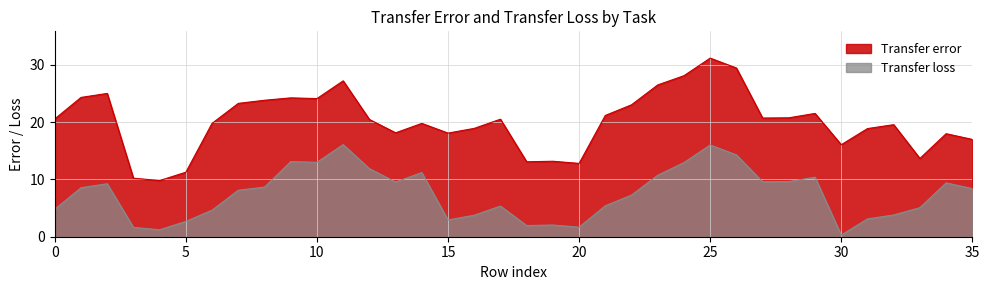

The Transfer loss series shows 18.9 at 23. True or false?

False